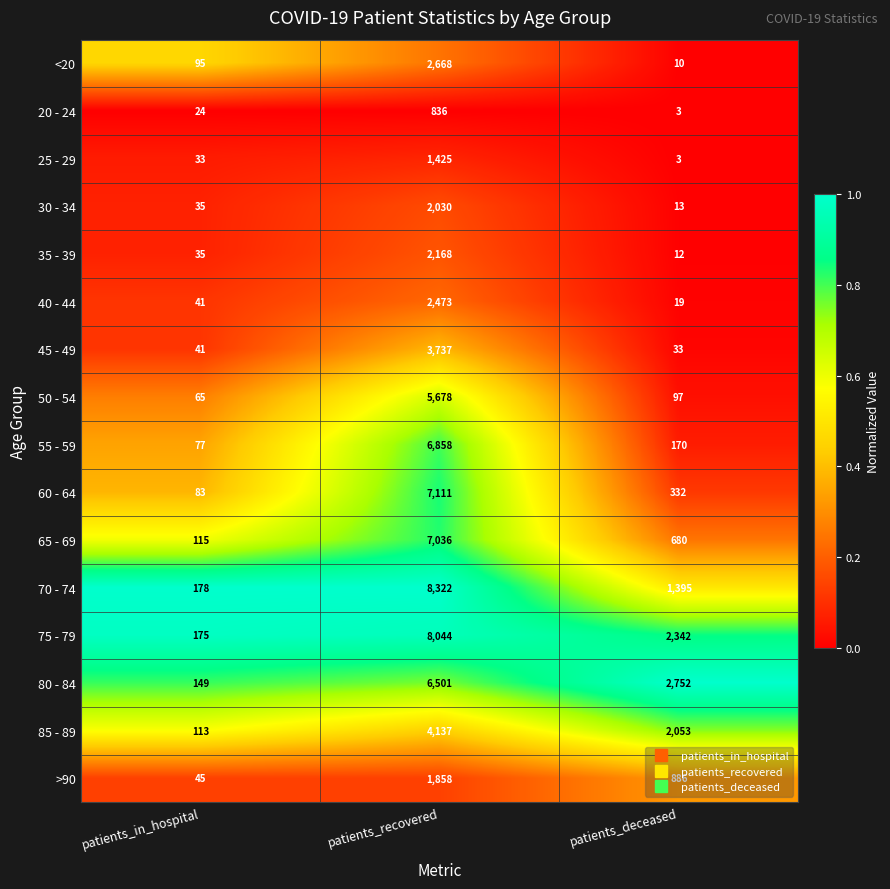

What is the minimum value shown in the chart?

3